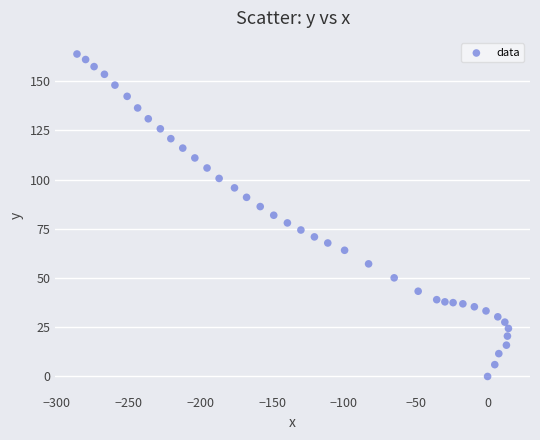

What is the range of Y values (max minus min)?

163.8